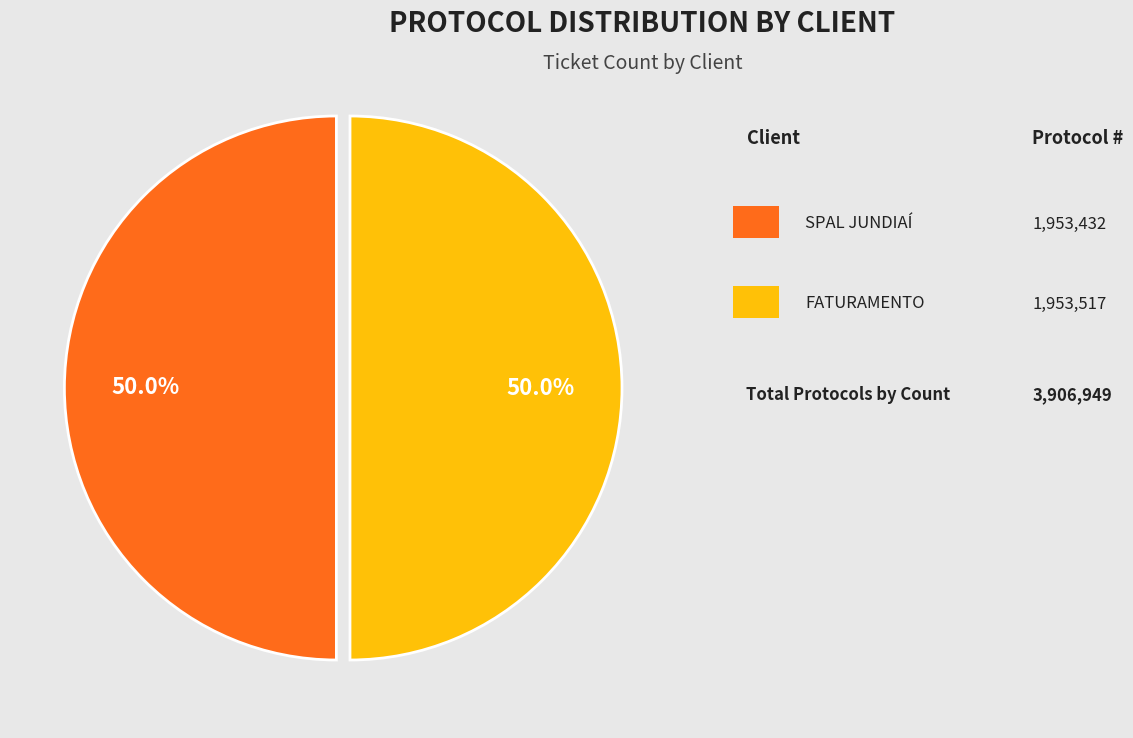

Count the number of slices in the pie.

2